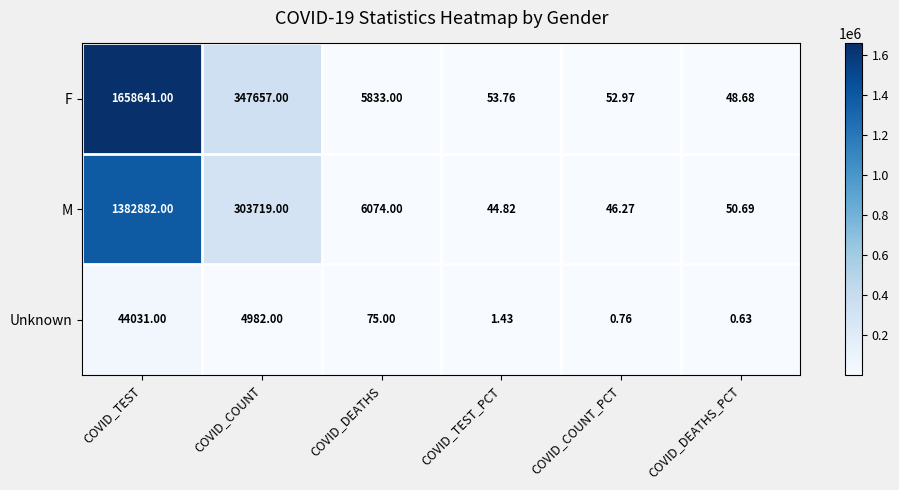

Rank the series by their average value, from highest to lowest.

F, M, Unknown